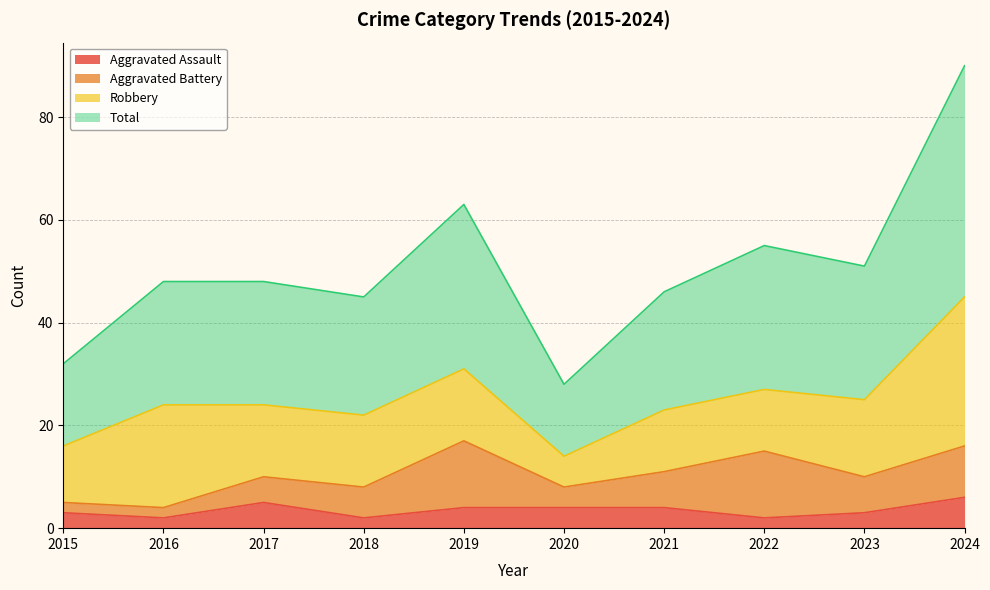

What value does the Aggravated Assault series have at 2017?

5